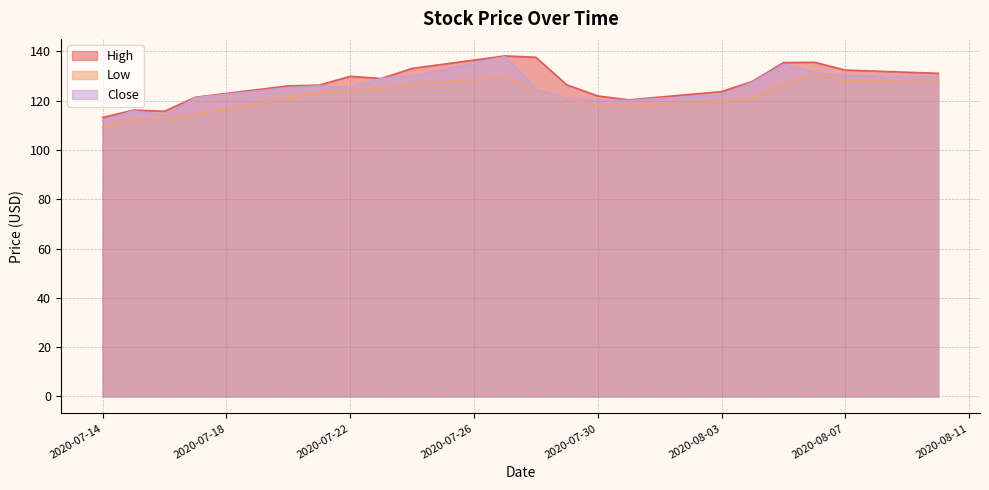

At how many categories does at least one series exceed 124?

13